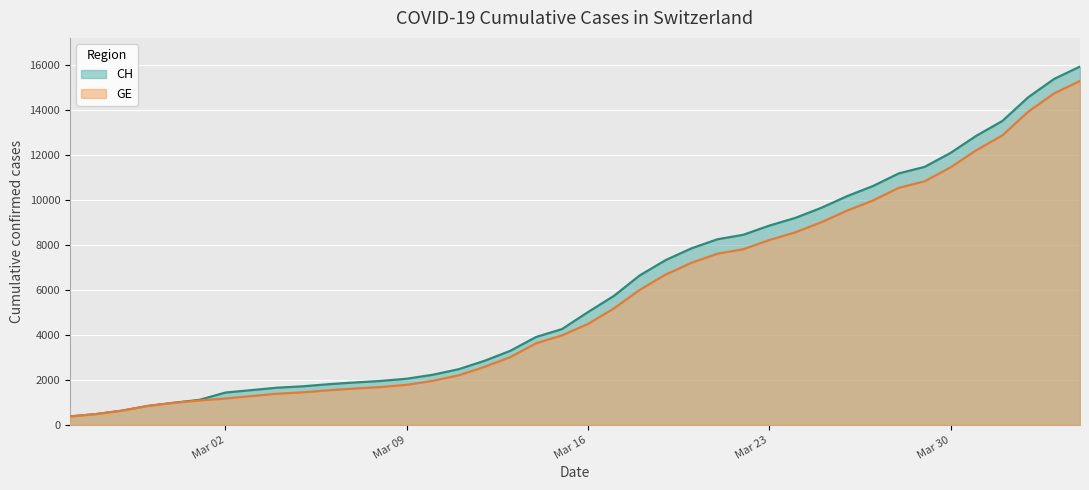

The GE series shows 23979 at 2020-04-04. True or false?

False